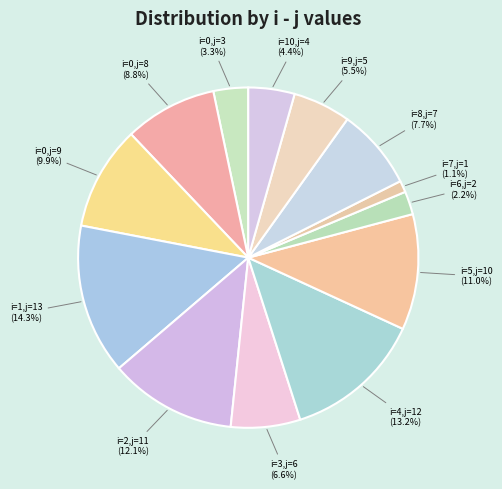

Count the number of slices in the pie.

13